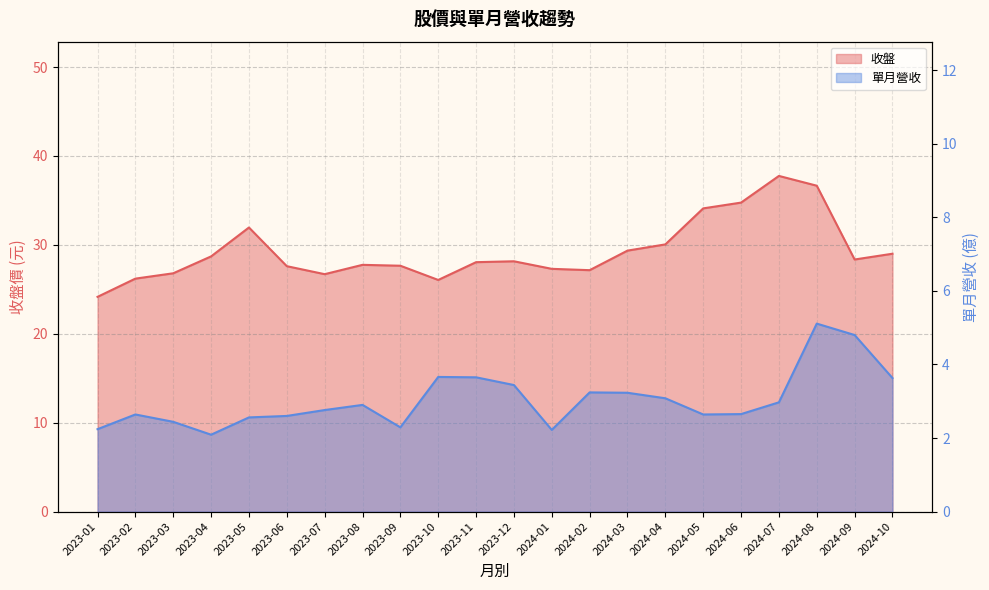

At how many categories does at least one series exceed 6?

22